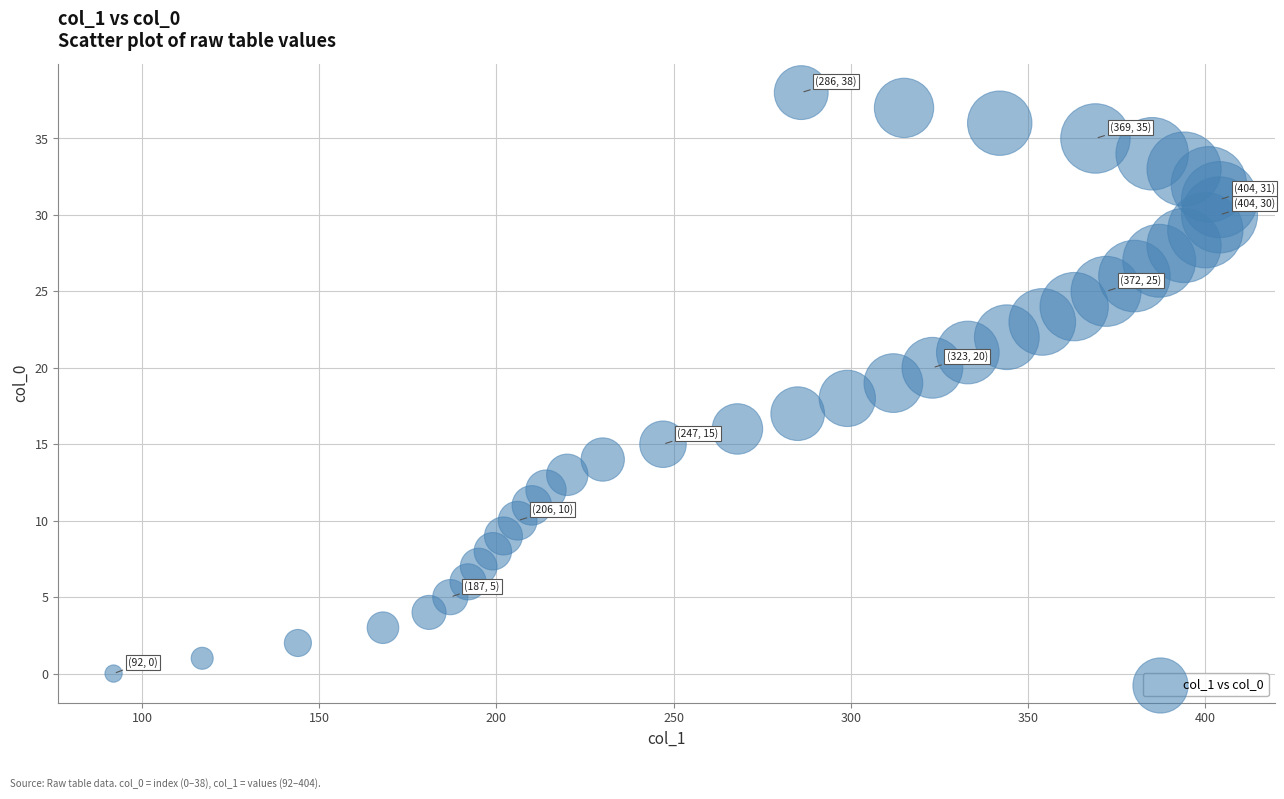

What is the range of Y values (max minus min)?

38